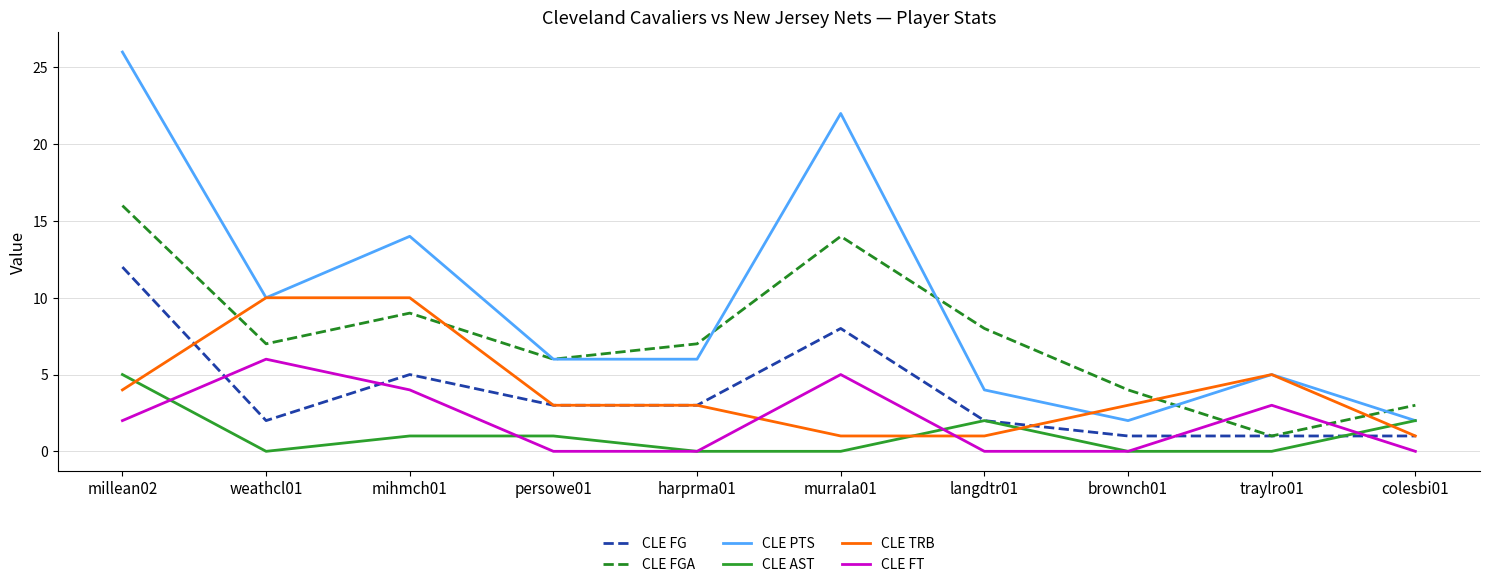

What is the sum of all CLE PTS values?

97